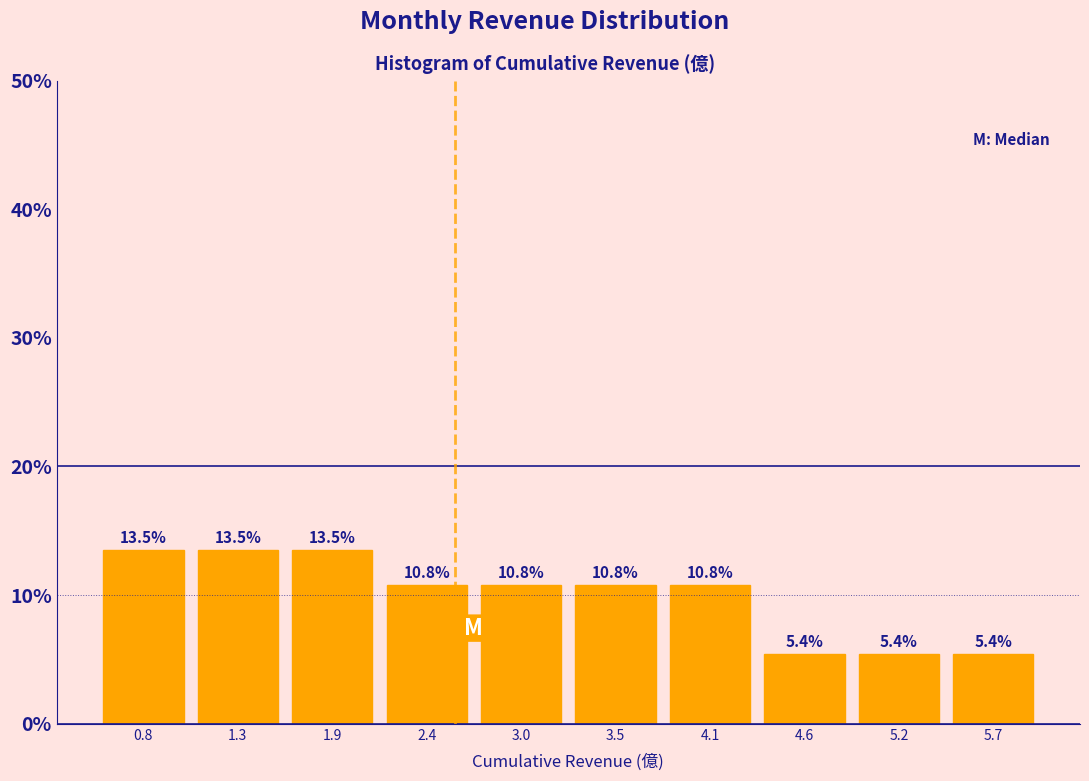

Reading left to right, list every bar in this chart as the range it spans on the x-axis followed by its height. The bar edges are not printed on the chart, so give them approximately, as read against the axis.

0.5 to 1.0: 13.5
1.0 to 1.6: 13.5
1.6 to 2.1: 13.5
2.1 to 2.7: 10.8
2.7 to 3.2: 10.8
3.2 to 3.8: 10.8
3.8 to 4.3: 10.8
4.3 to 4.9: 5.4
4.9 to 5.4: 5.4
5.4 to 6.0: 5.4